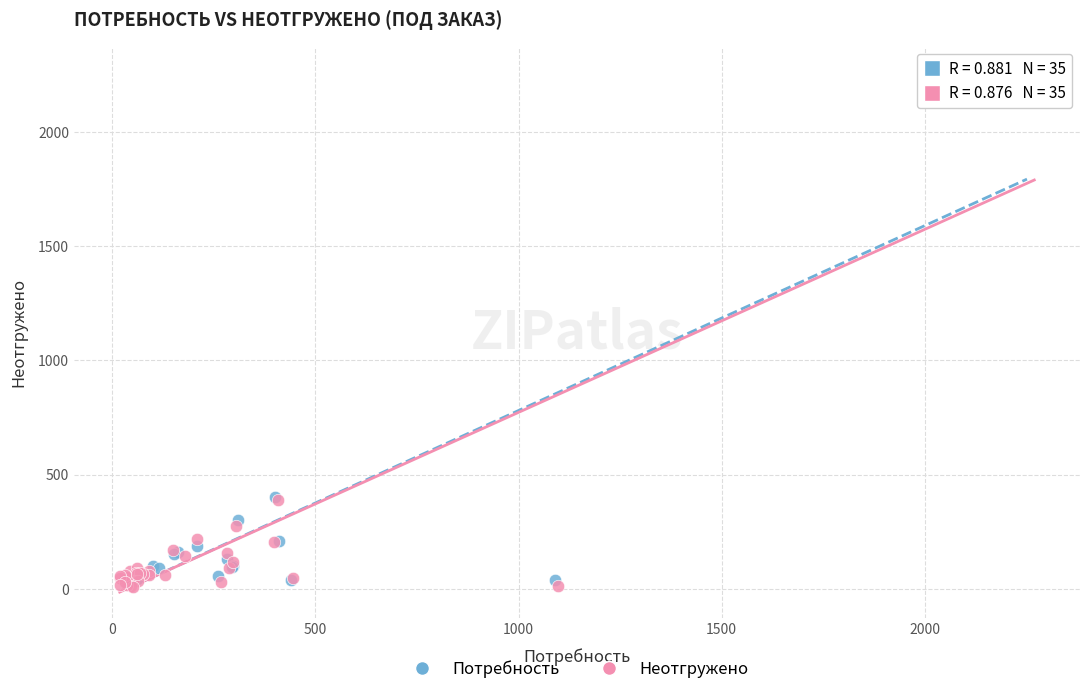

Which series has the widest spread of Y values?

Неотгружено